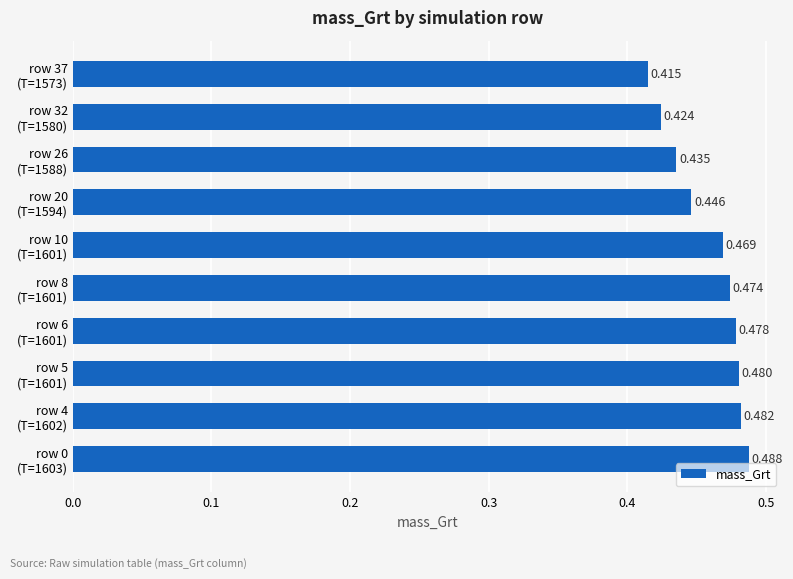

How many categories are shown in the chart?

10